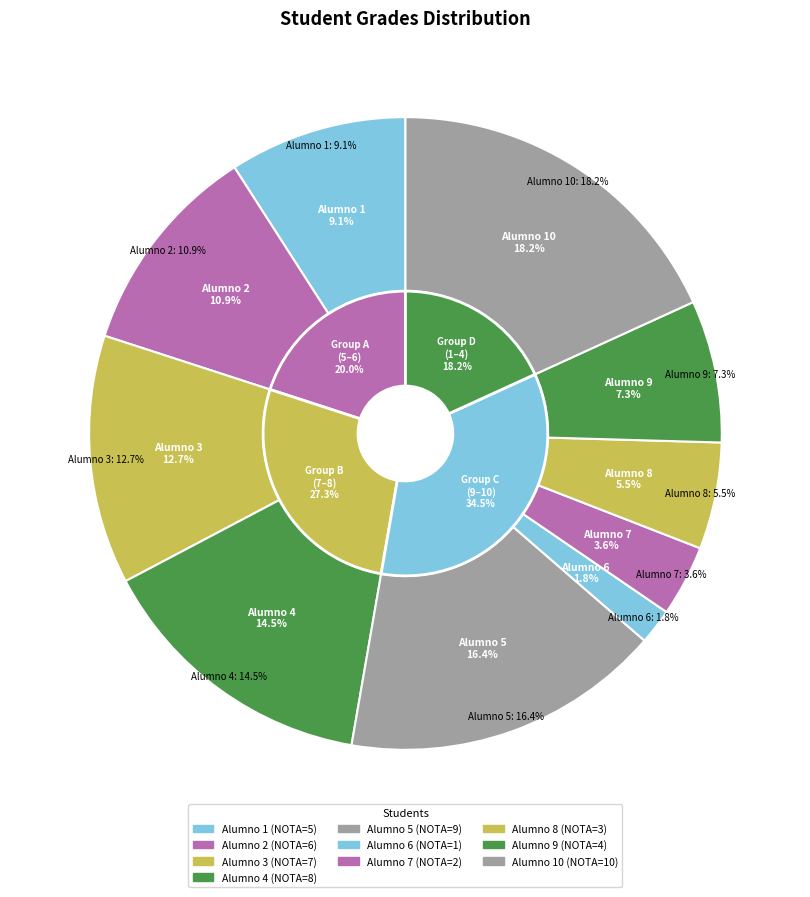

Does Alumno 8 account for over 50% of the chart?

No